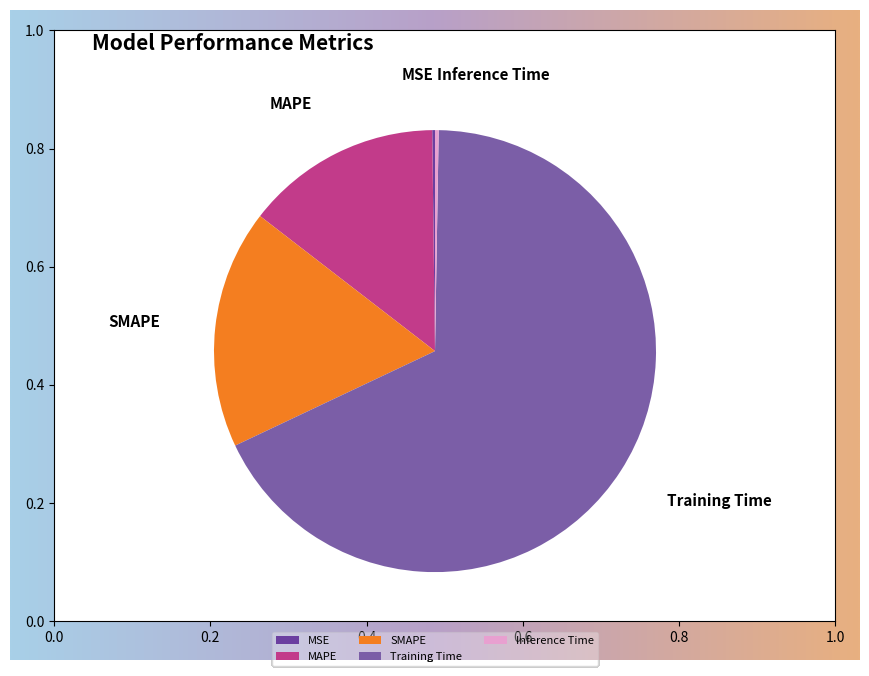

Is it true that SMAPE is 9% of the pie?

False